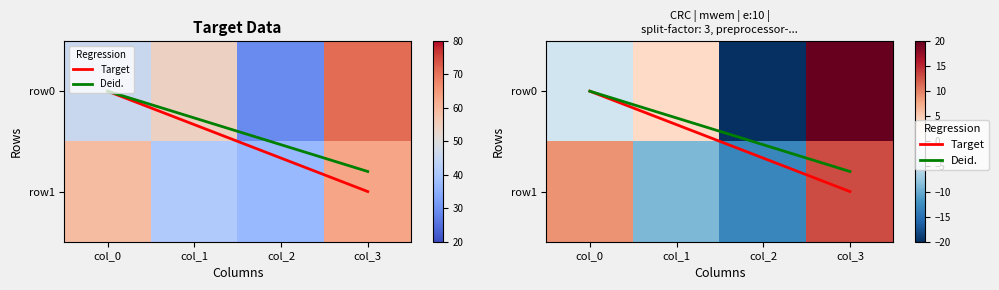

Reading left to right, list all the values displayed in this chart.

row0: 46	54	29	71
row1: 59	41	37	63